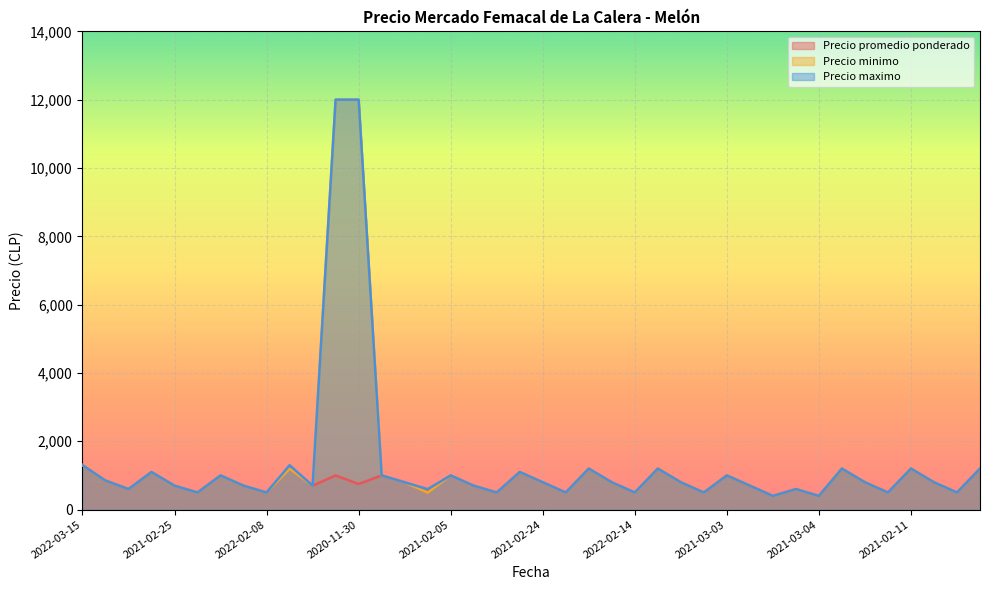

Read the Precio promedio ponderado value at 2021-02-05, to the nearest 100.

1000